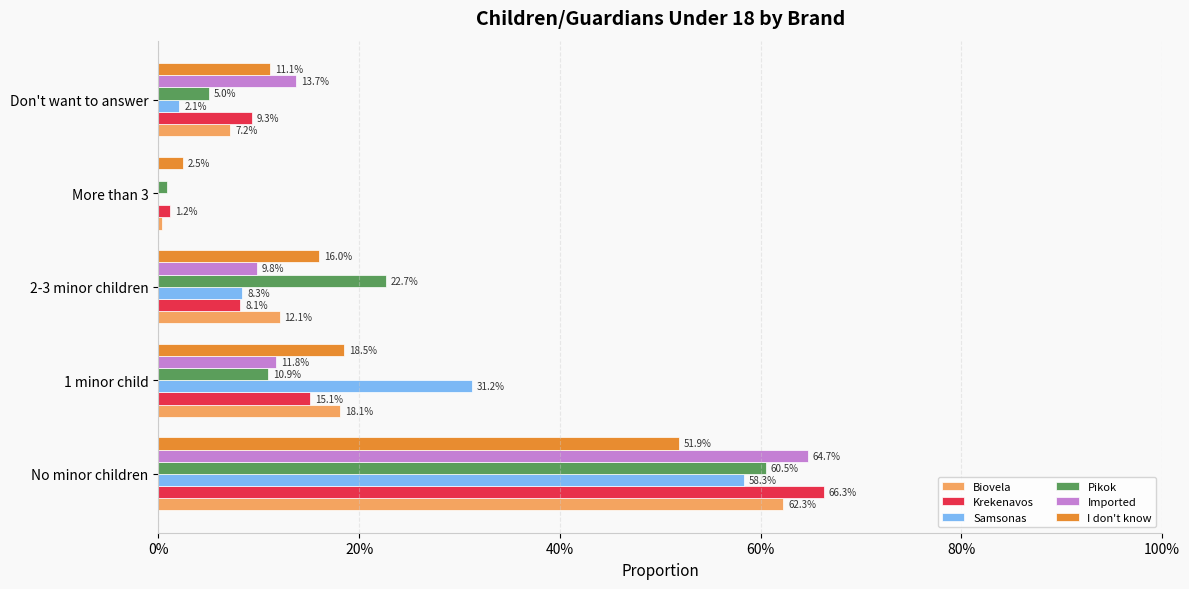

At how many categories does at least one series exceed 0?

5